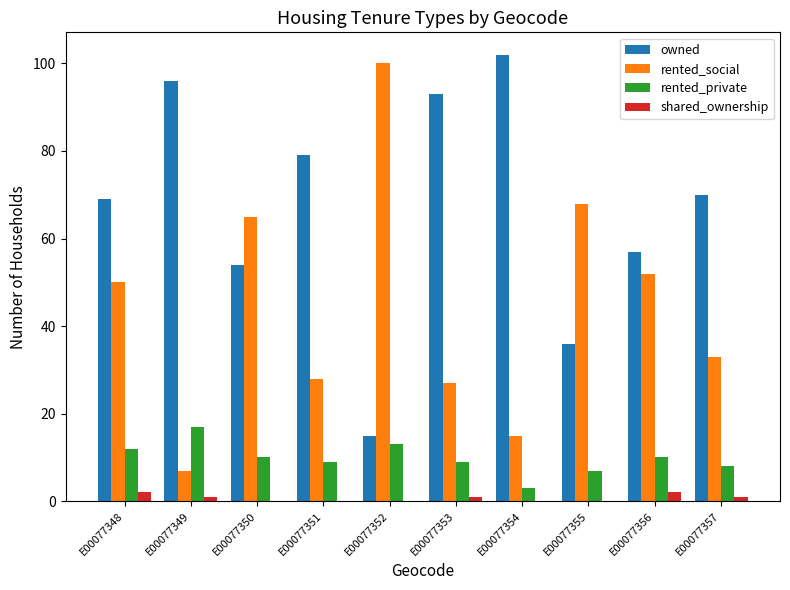

The owned series shows 22 at E00077353. True or false?

False